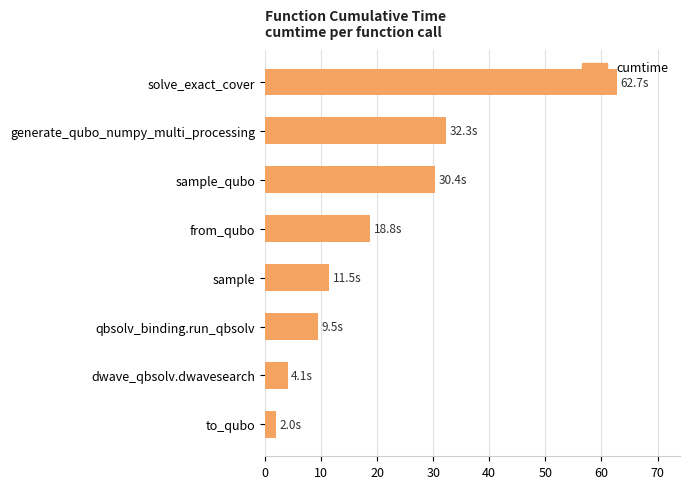

What is the average value?

21.4